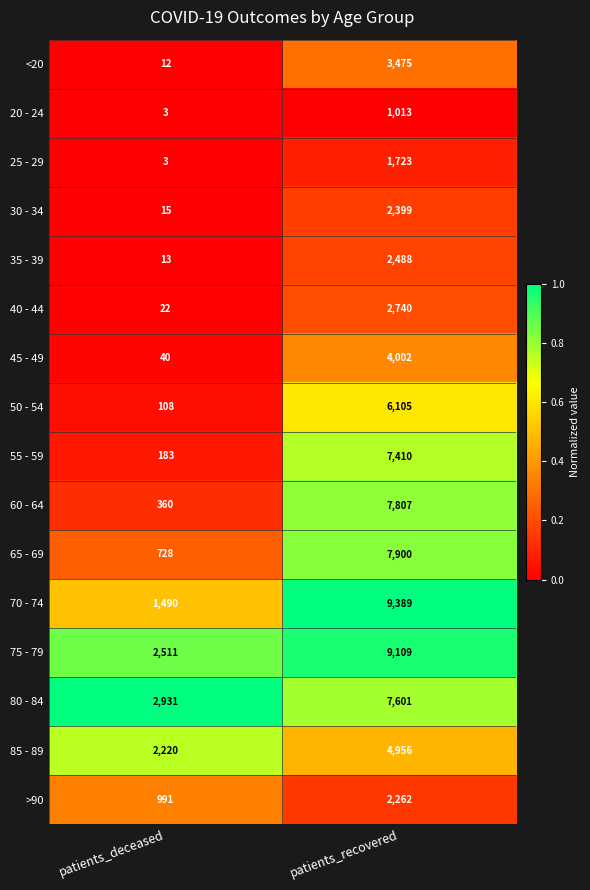

Which series has the largest total across all categories?

75 - 79